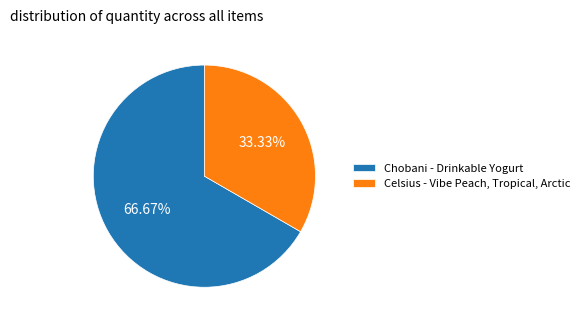

Approximately how many times larger is the value at Chobani - Drinkable Yogurt compared to Celsius - Vibe Peach, Tropical, Arctic?

2.0